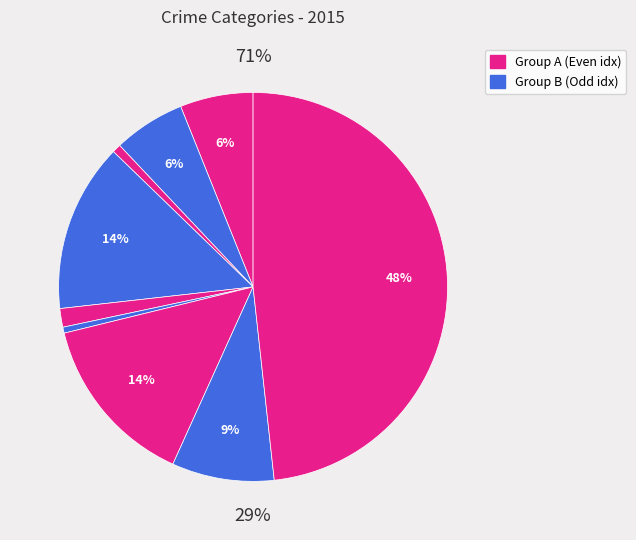

How many segments does this pie chart have?

9